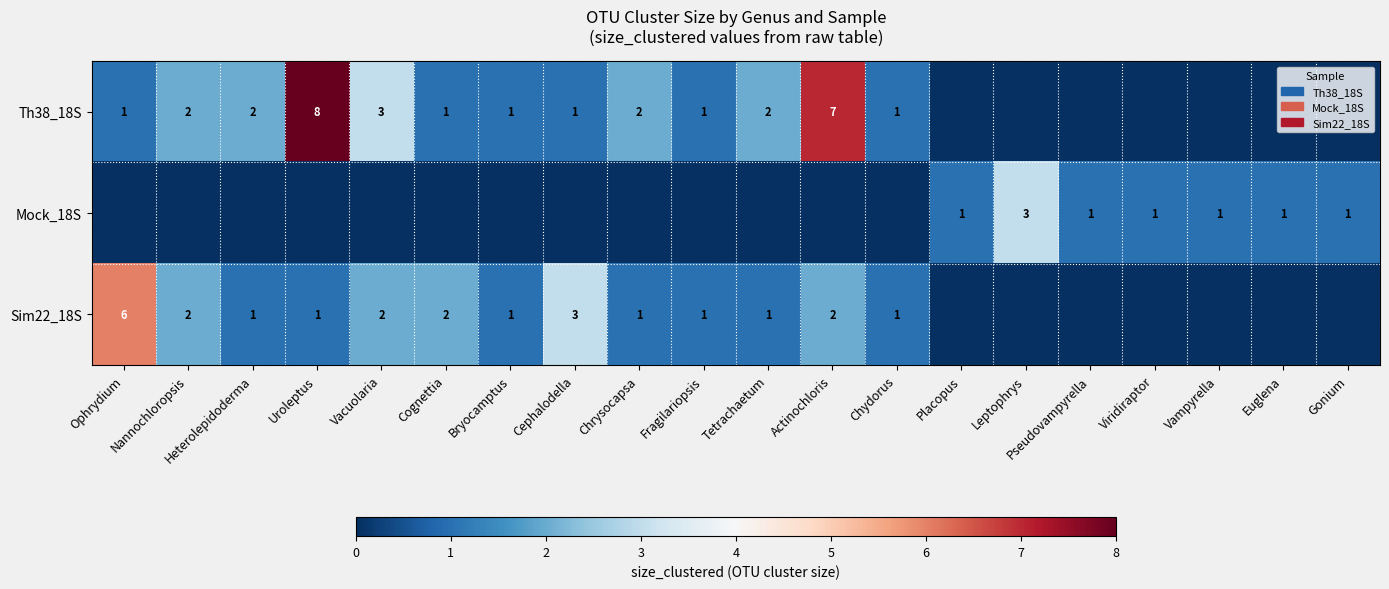

What is the greatest value displayed?

8